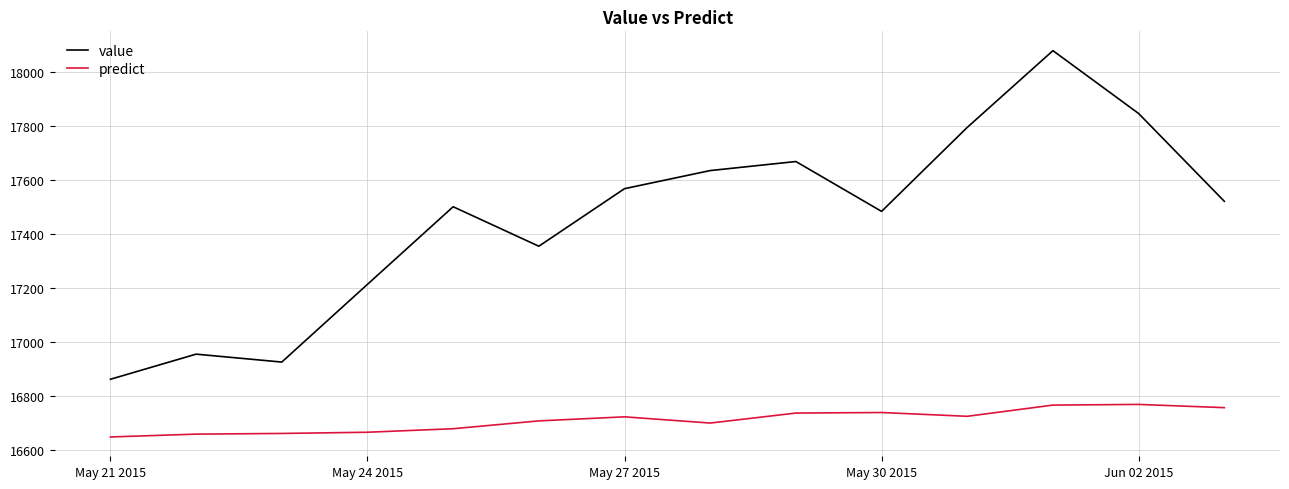

In predict, how many points are lower than both neighbors (excluding endpoints)?

2